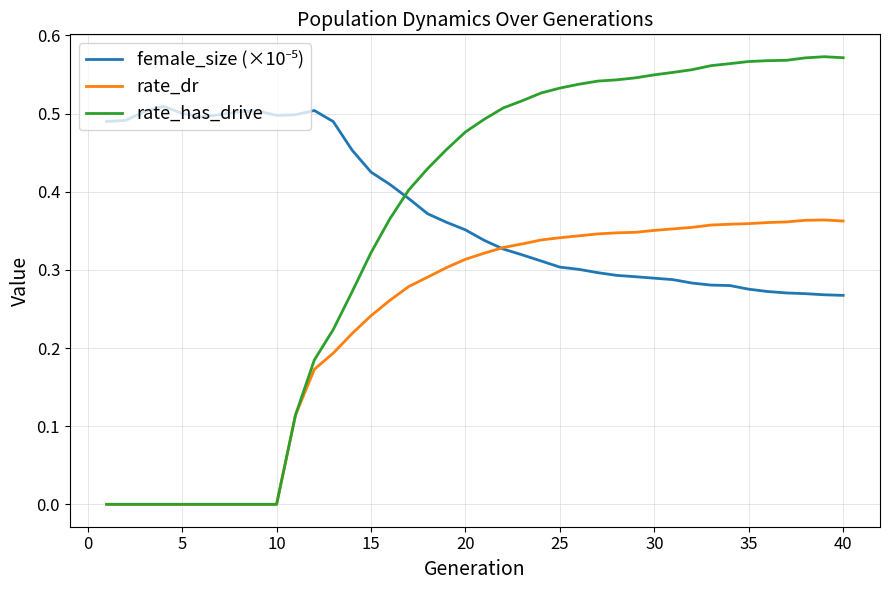

Which series has the widest spread of values?

rate_has_drive